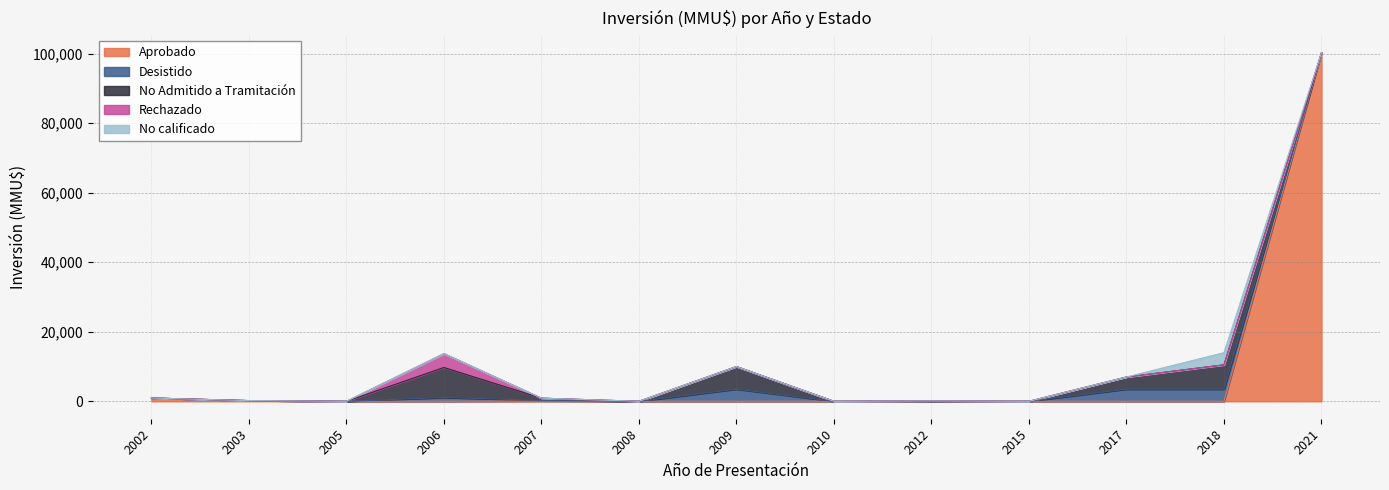

How many lines are shown in the chart?

5